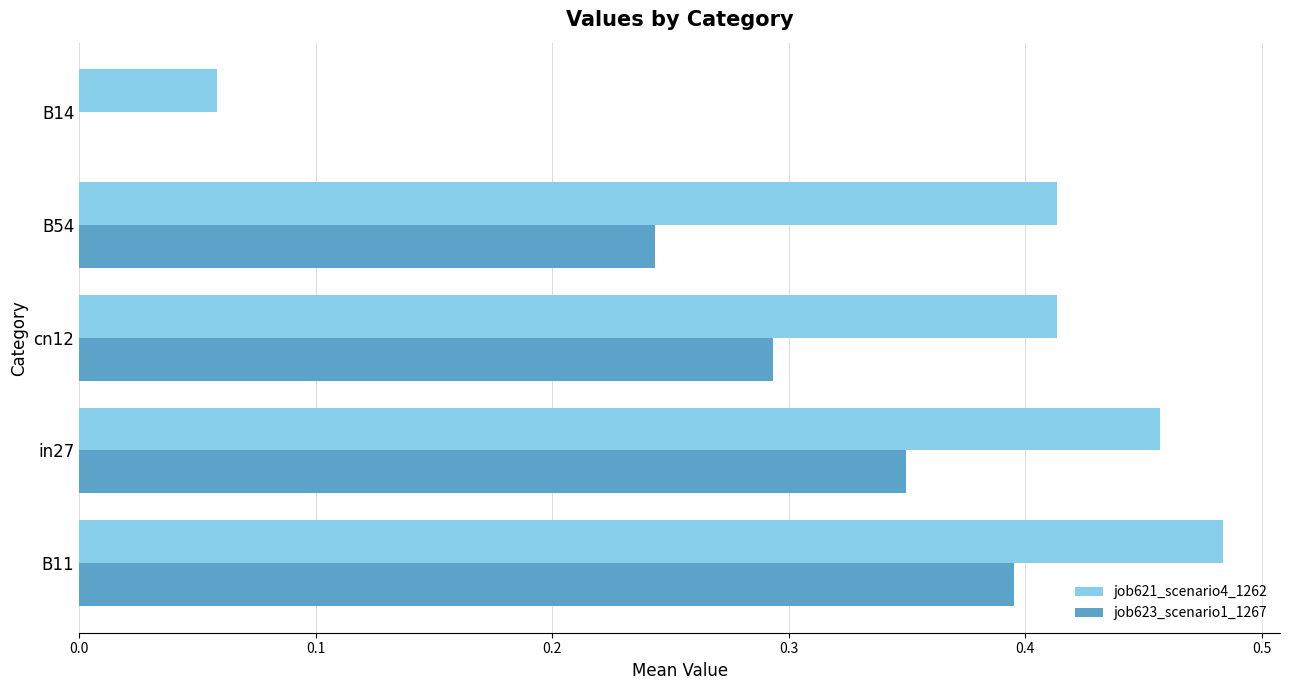

At which category is the sum across all series the highest?

B11